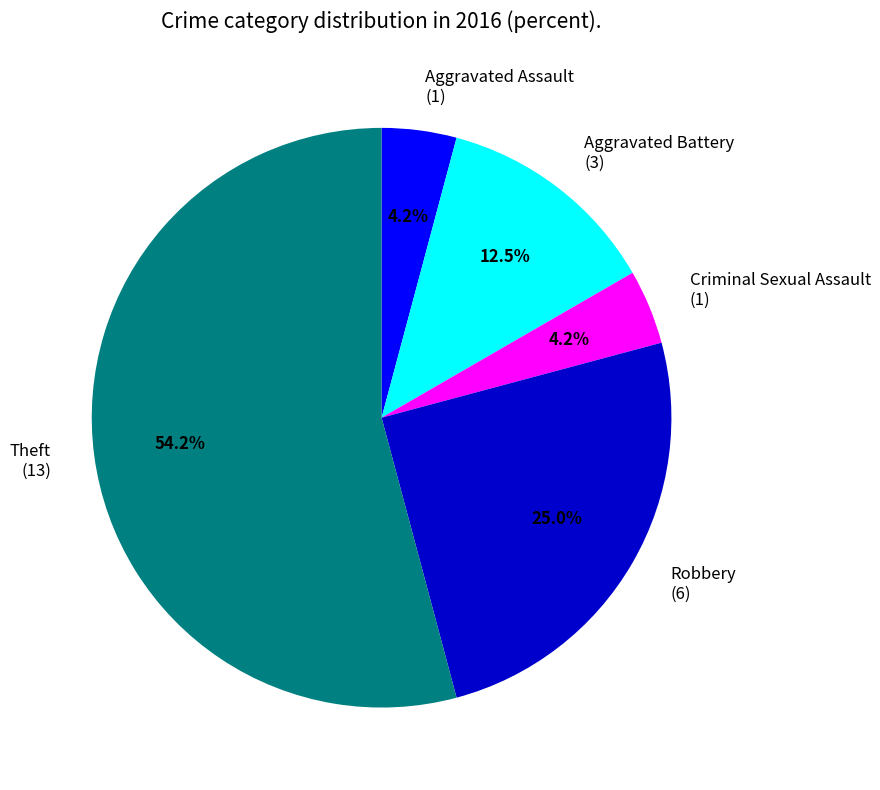

What is the largest slice in the pie chart?

Theft